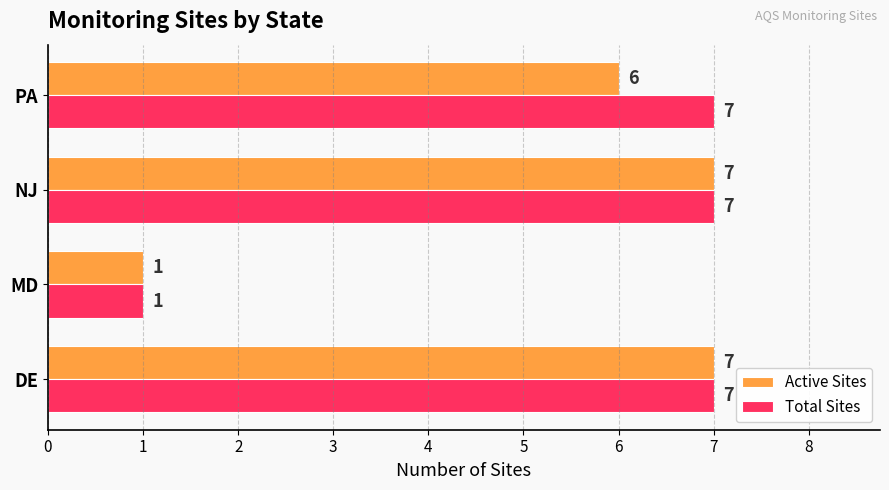

Which label corresponds to the smallest value in the chart?

MD